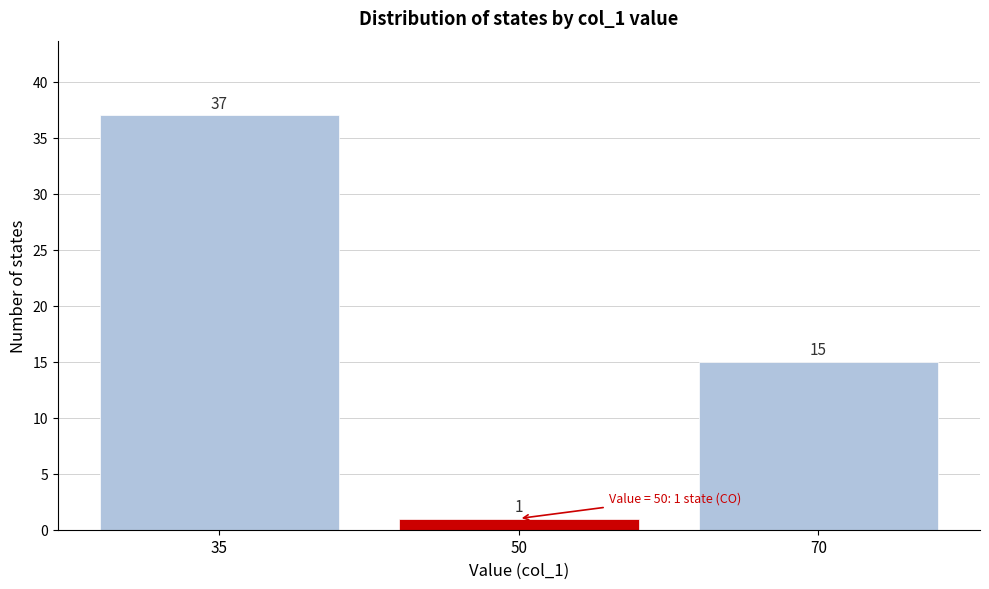

Reading left to right, transcribe all the data shown in this chart.

37	1	15